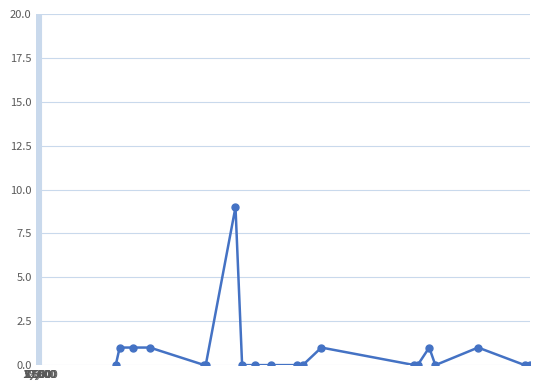

What is the difference between the maximum and minimum values?

9